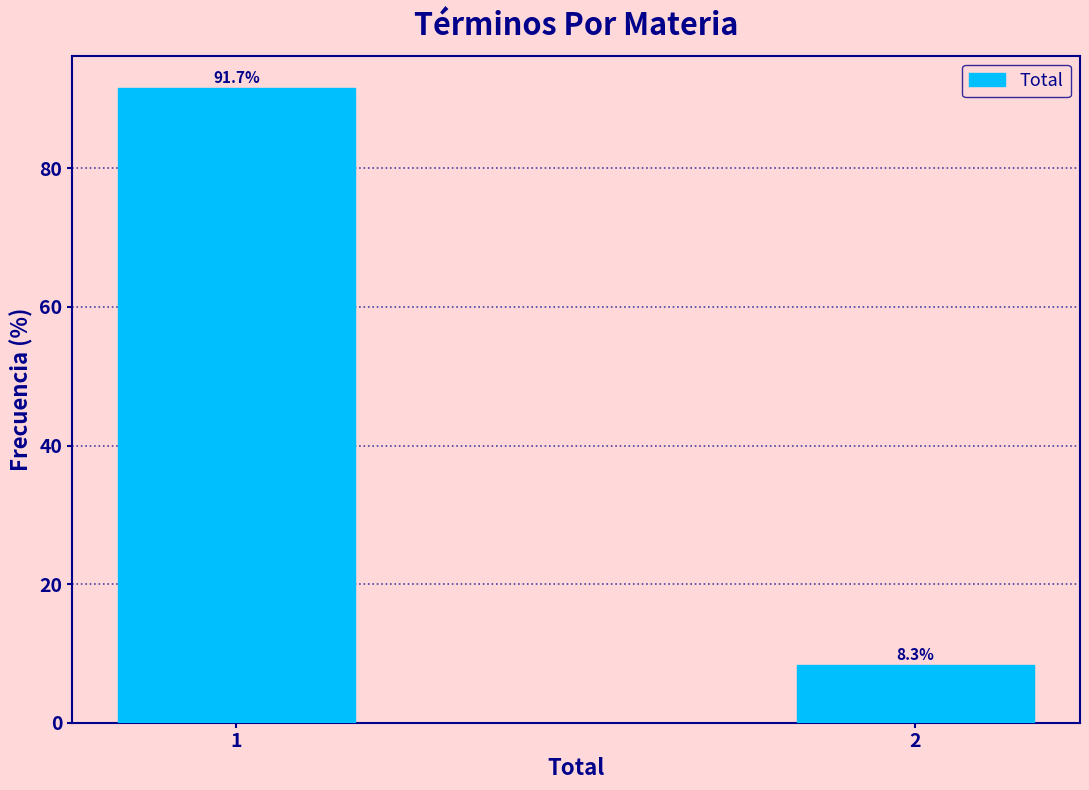

Reading left to right, what are all the values shown in this chart?

91.7	8.3